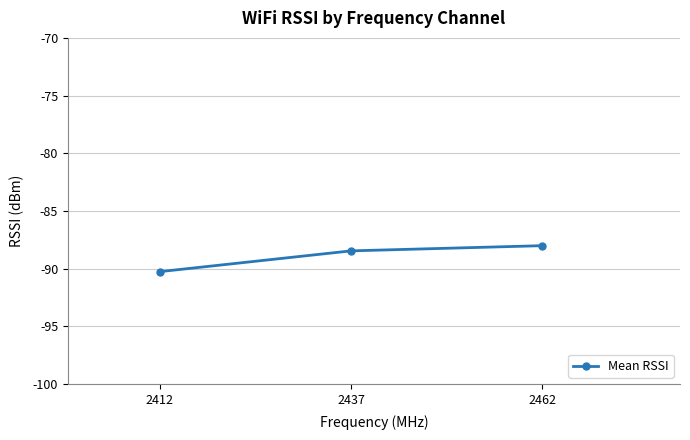

At which label is the value closest to -89?

2437